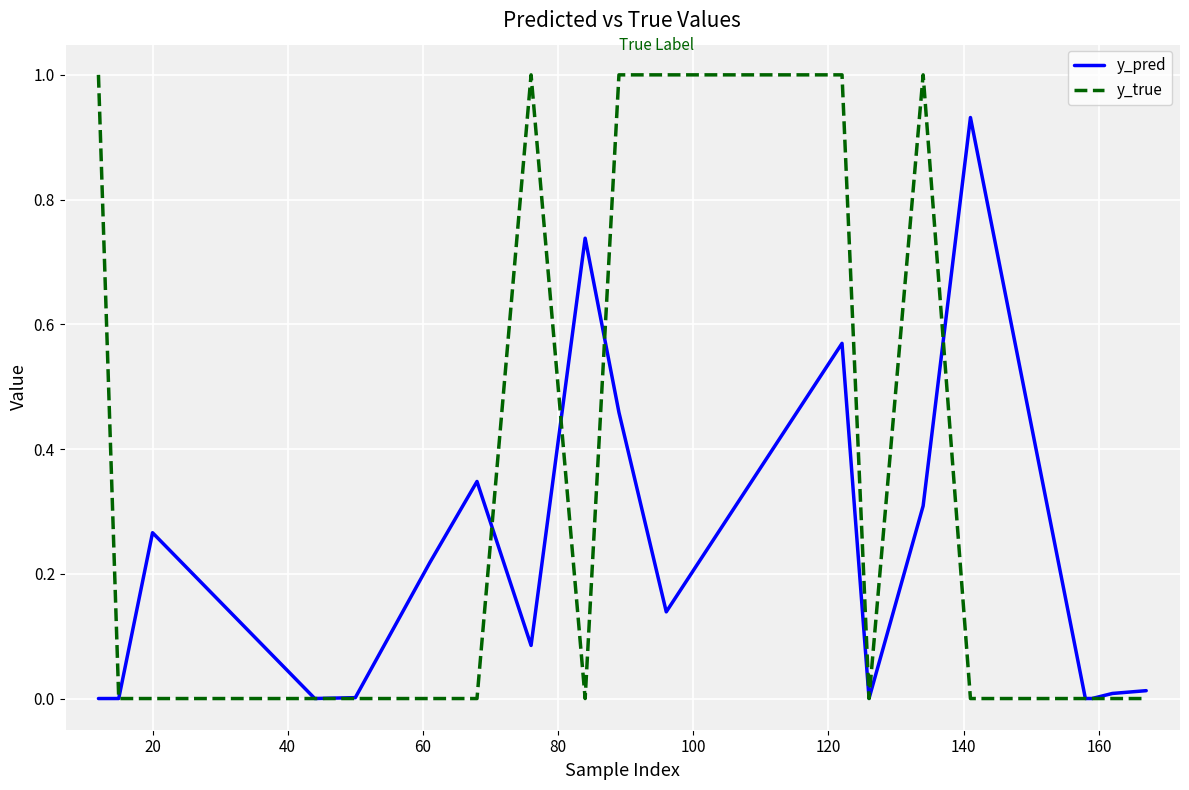

Which series has the largest total across all categories?

y_true